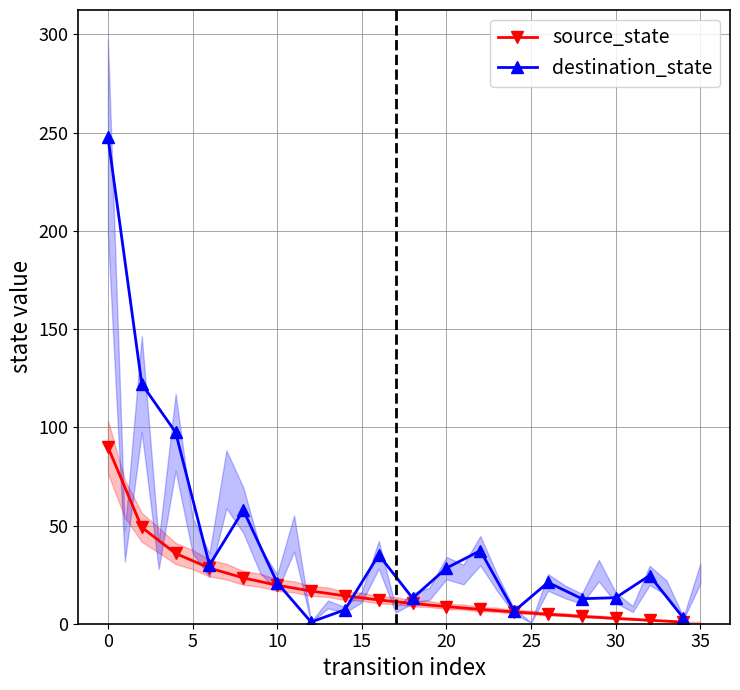

How many interior local valleys does the destination_state series have?

5